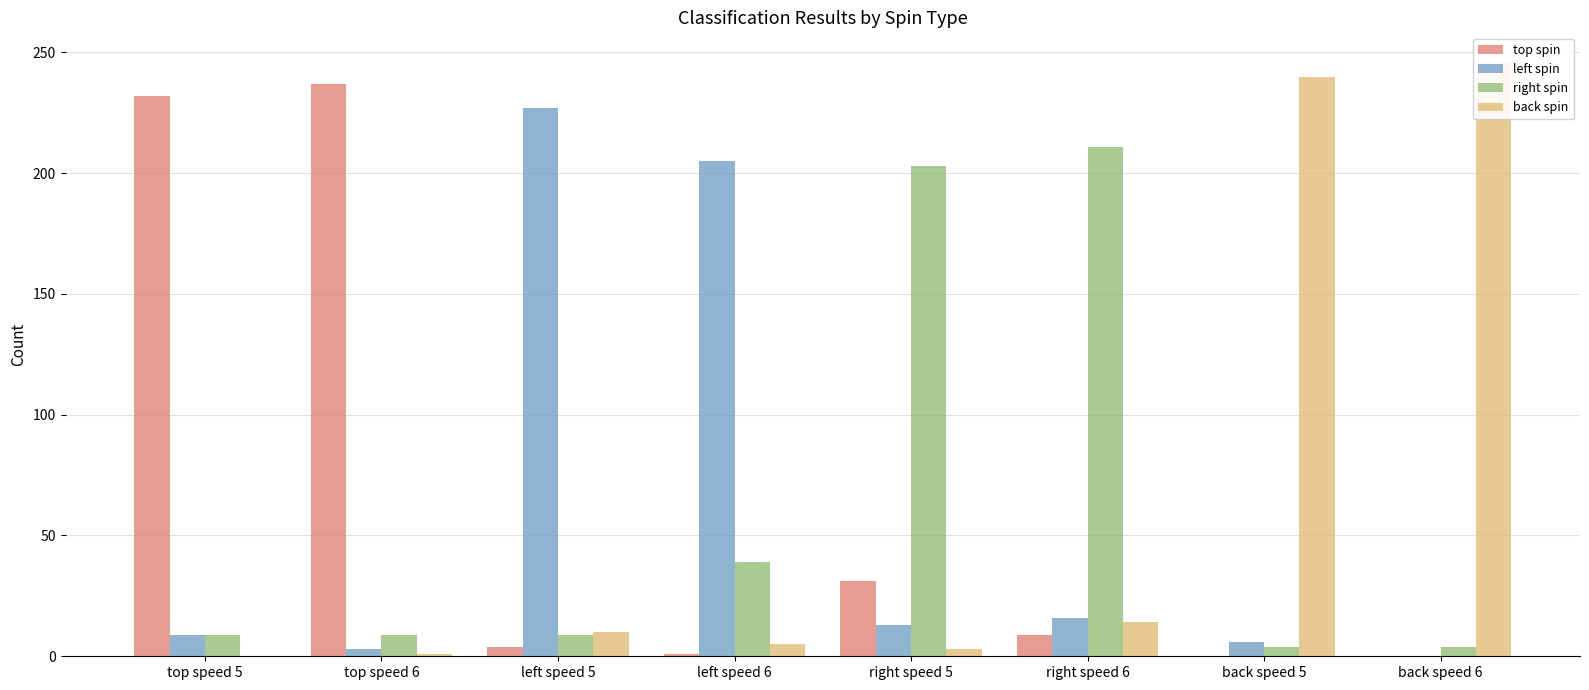

Reading left to right, transcribe all the data shown in this chart.

top spin: 232	237	4	1	31	9	0	0
left spin: 9	3	227	205	13	16	6	0
right spin: 9	9	9	39	203	211	4	4
back spin: 0	1	10	5	3	14	240	246